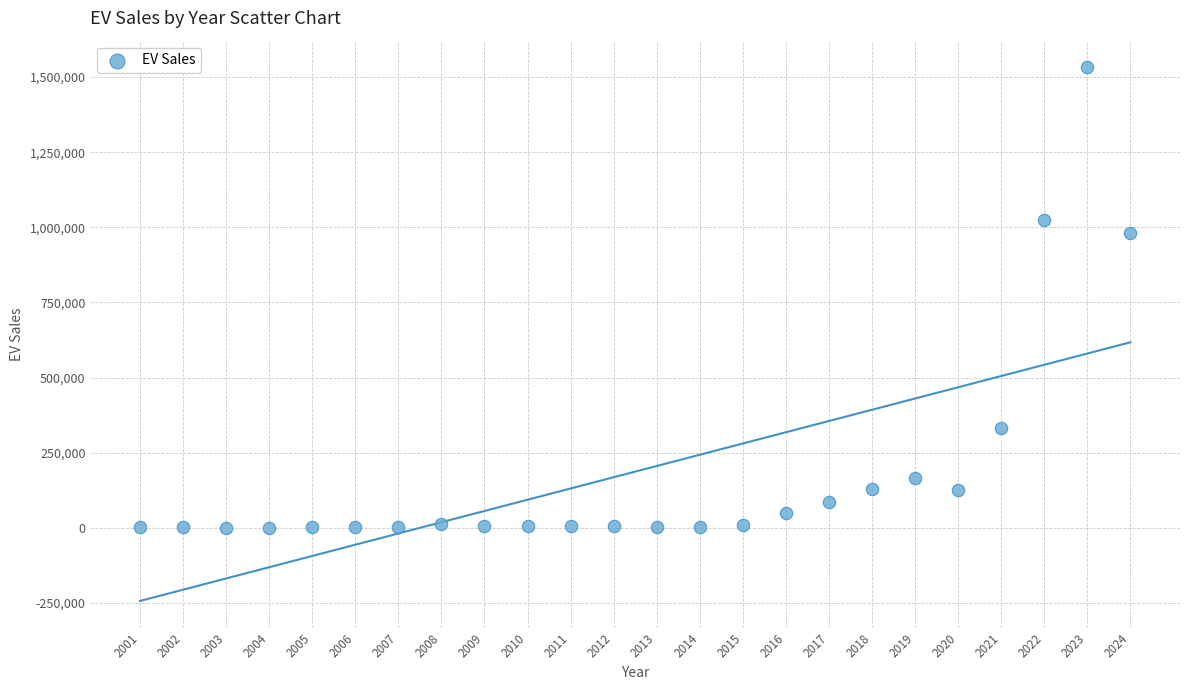

What Y value in the scatter plot is closest to 766476?

980398